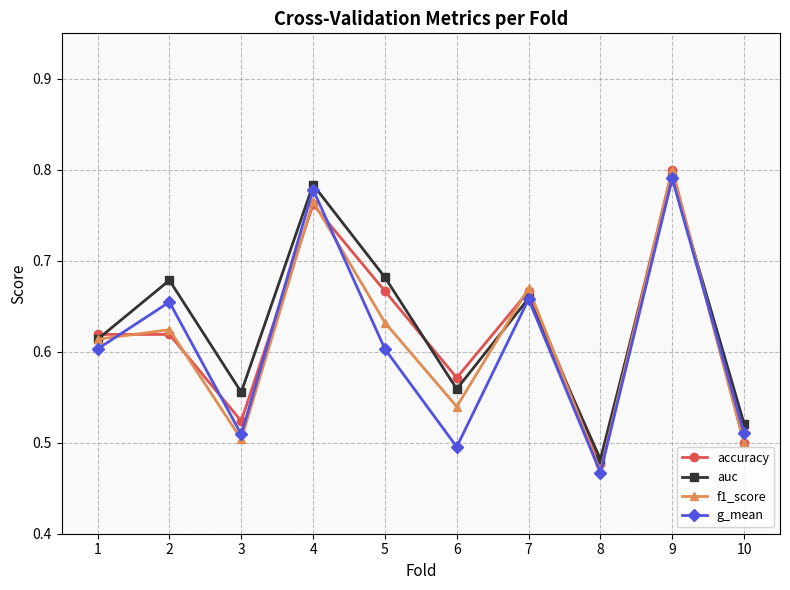

The g_mean series shows 0.2 at 9. True or false?

False